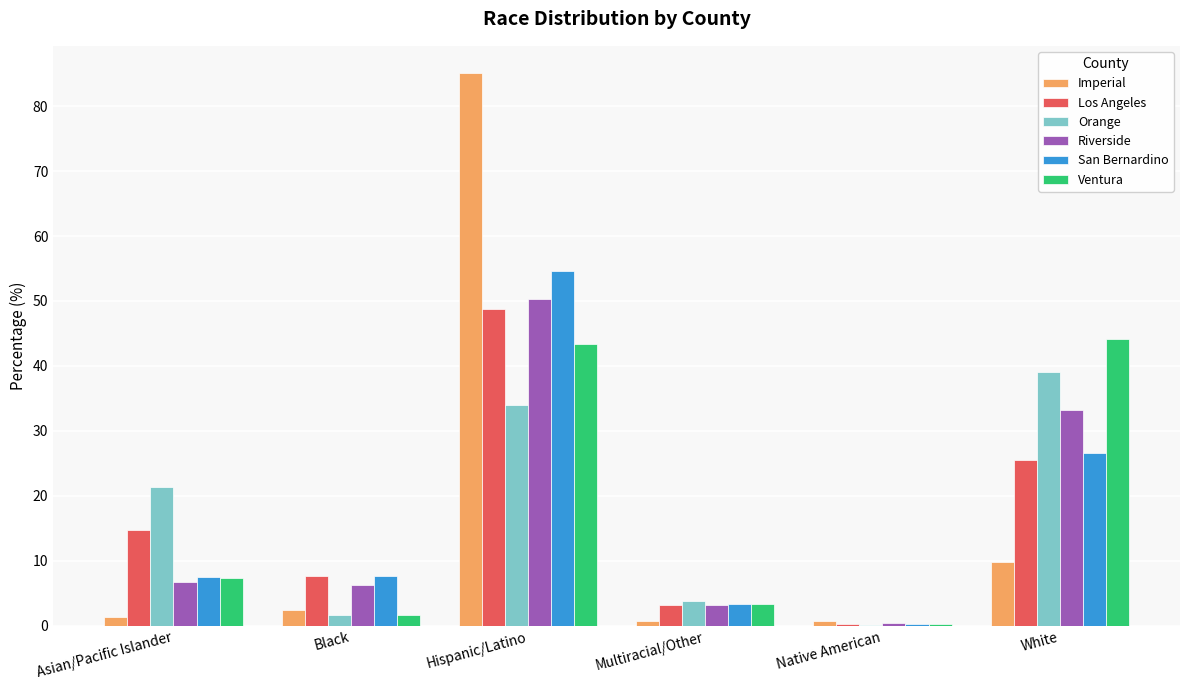

How many values in the San Bernardino series exceed 7?

4